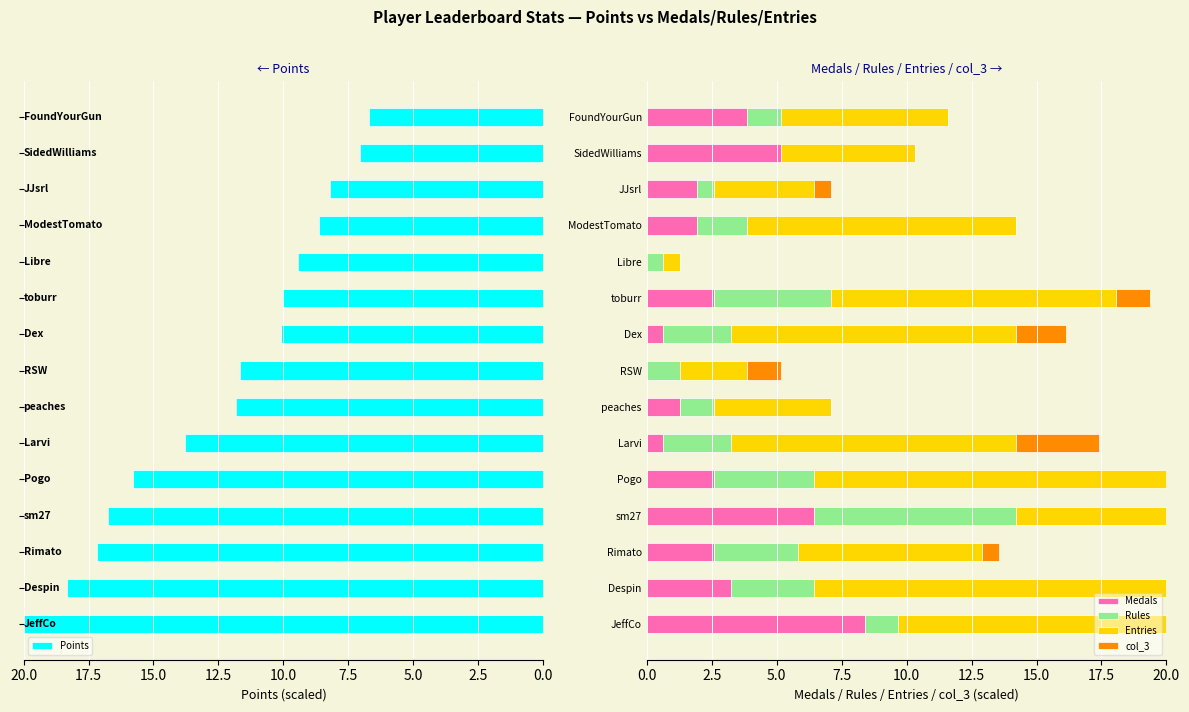

What is the sum of all Points values?

185.5